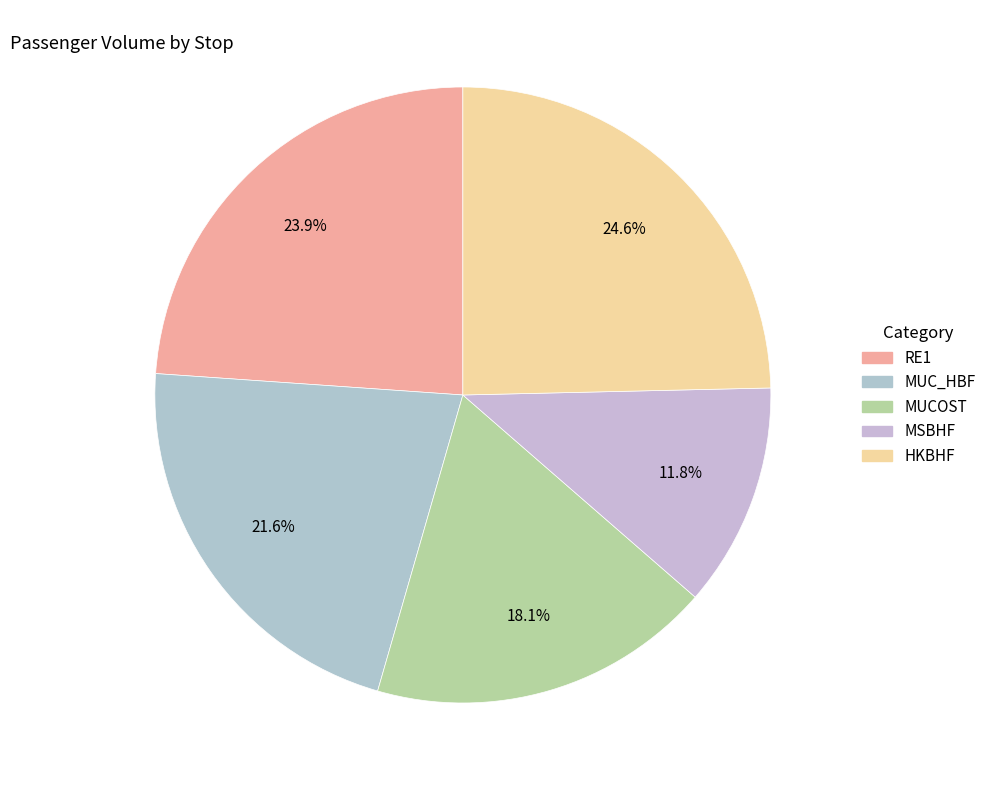

Rank the categories by value from highest to lowest.

HKBHF, RE1, MUC_HBF, MUCOST, MSBHF